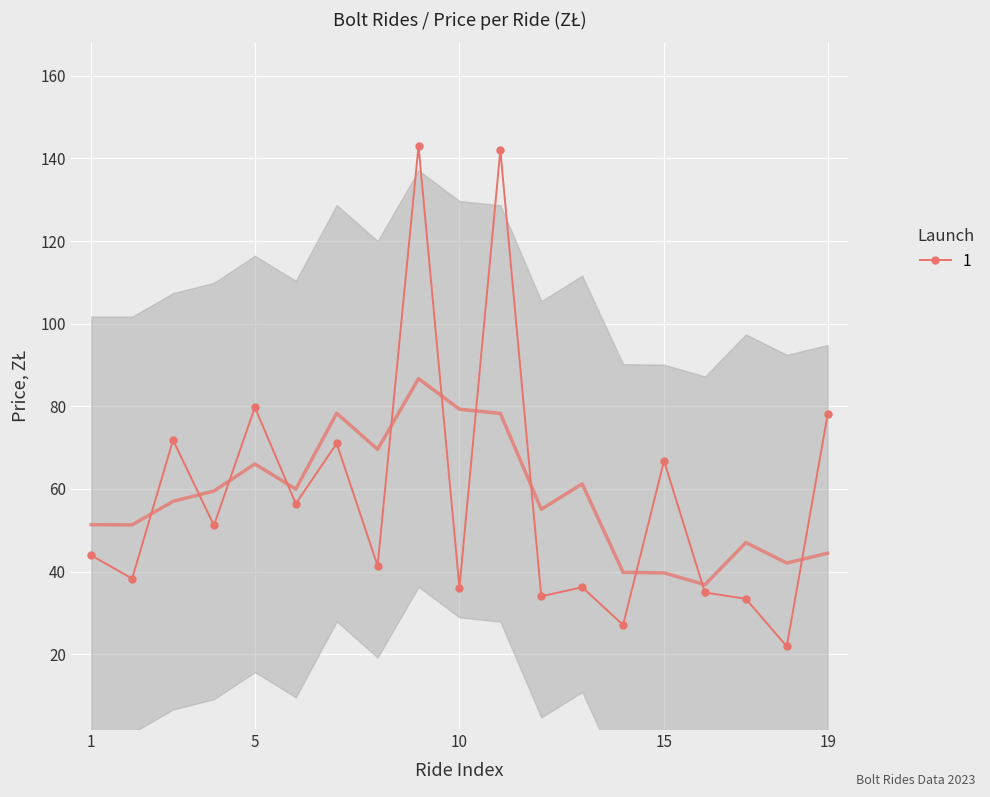

Reading left to right, transcribe all the data shown in this chart.

1=43.9	2=38.3	3=71.8	4=51.2	5=79.8	6=56.4	7=71.0	8=41.4	9=143.0	10=36.1	11=142.0	12=34.0	13=36.2	14=27.1	15=66.8	16=34.9	17=33.4	18=21.9	19=78.1